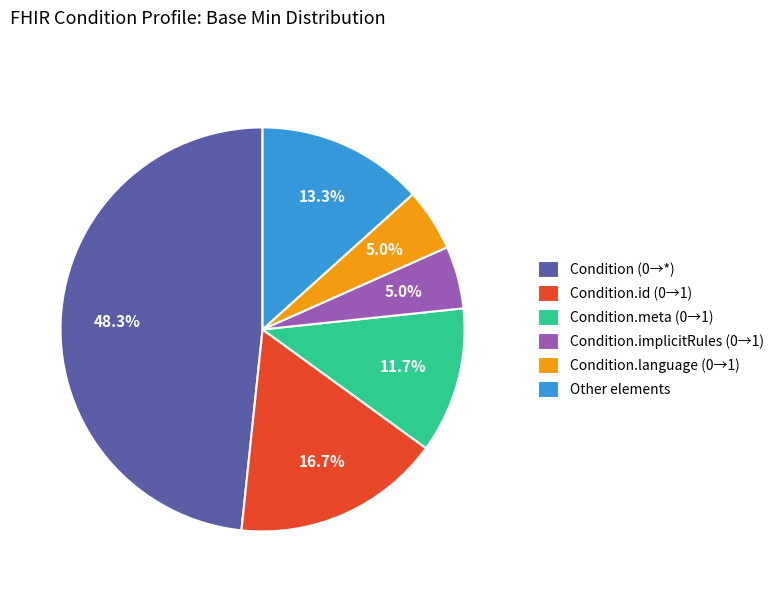

Between Other elements and Condition.id (0→1), which is larger?

Condition.id (0→1)